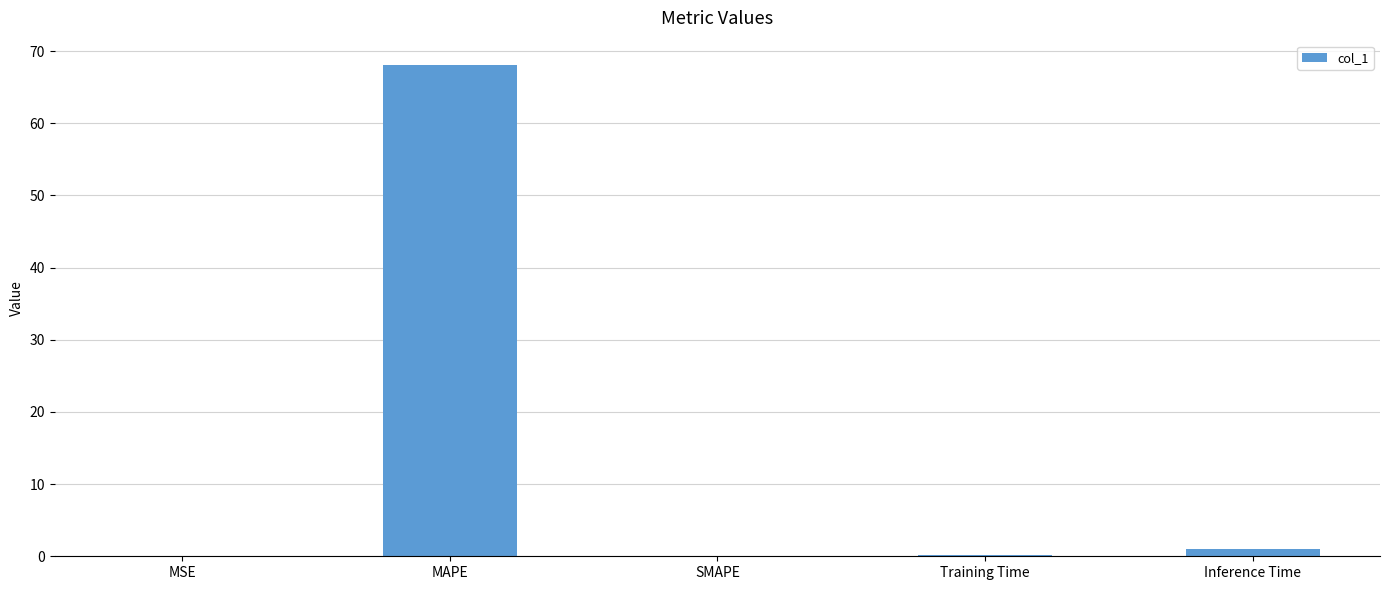

The value at MAPE is 68.0. True or false?

True